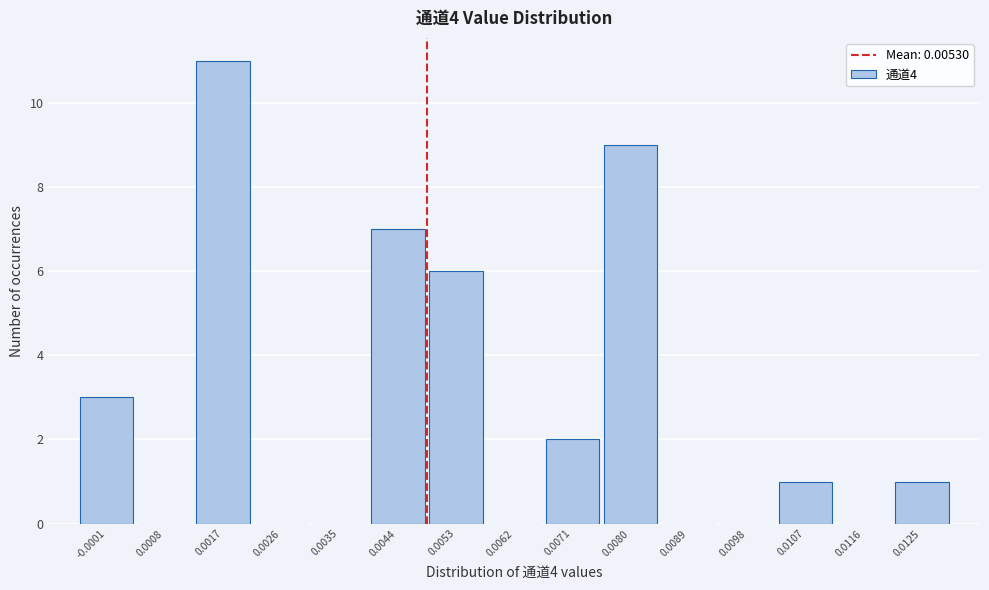

Reading left to right, transcribe all the data shown in this chart.

-0.0001=3	0.0008=0	0.0017=11	0.0026=0	0.0035=0	0.0044=7	0.0053=6	0.0062=0	0.0071=2	0.0080=9	0.0089=0	0.0098=0	0.0107=1	0.0116=0	0.0125=1